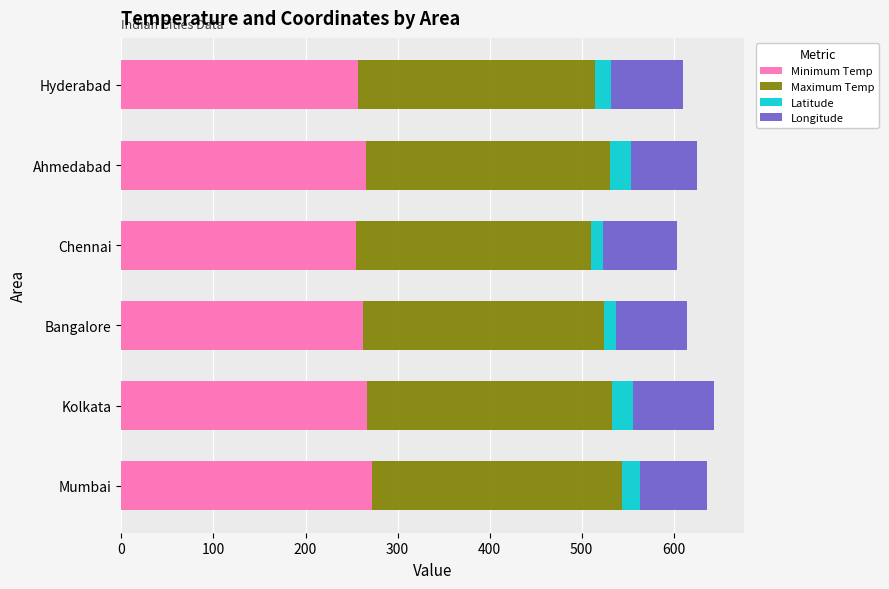

What is the minimum value for Minimum Temp?

255.0